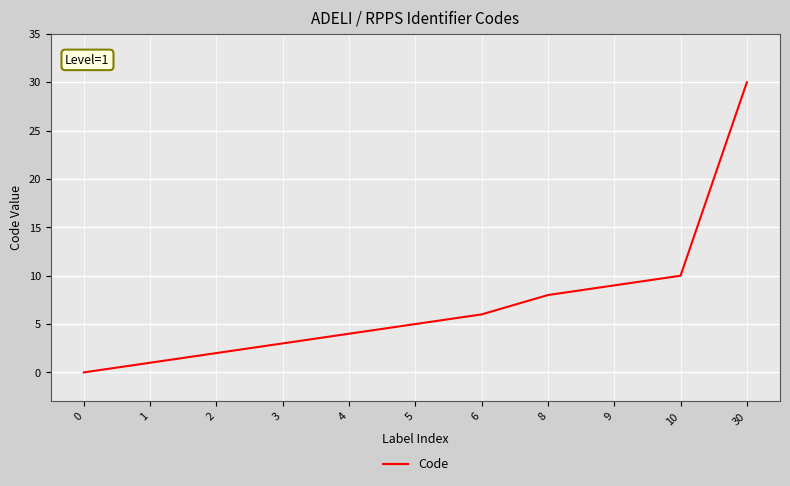

List the labels in order of value, largest first.

30, 10, 9, 8, 6, 5, 4, 3, 2, 1, 0